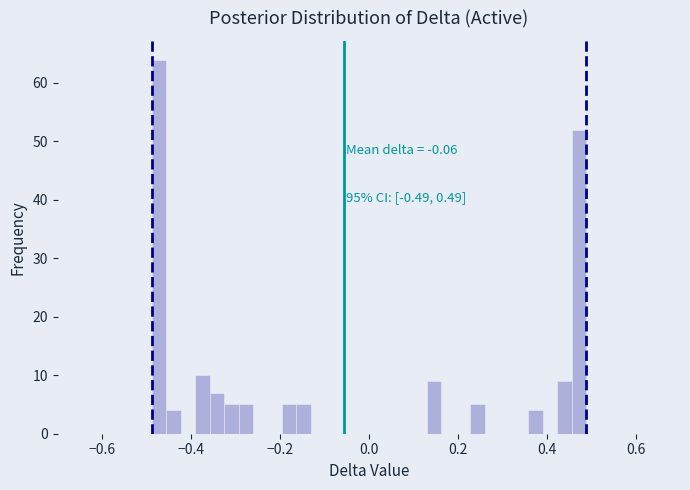

Around what value on the x-axis is the tallest bar? Give the approximate position of its centre, as read against the axis.

-0.48